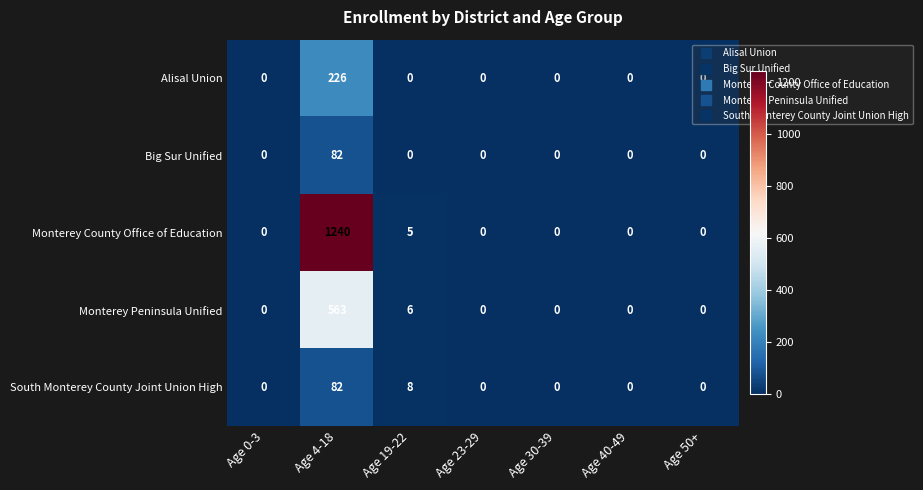

At which label does South Monterey County Joint Union High reach its peak?

Age 4-18